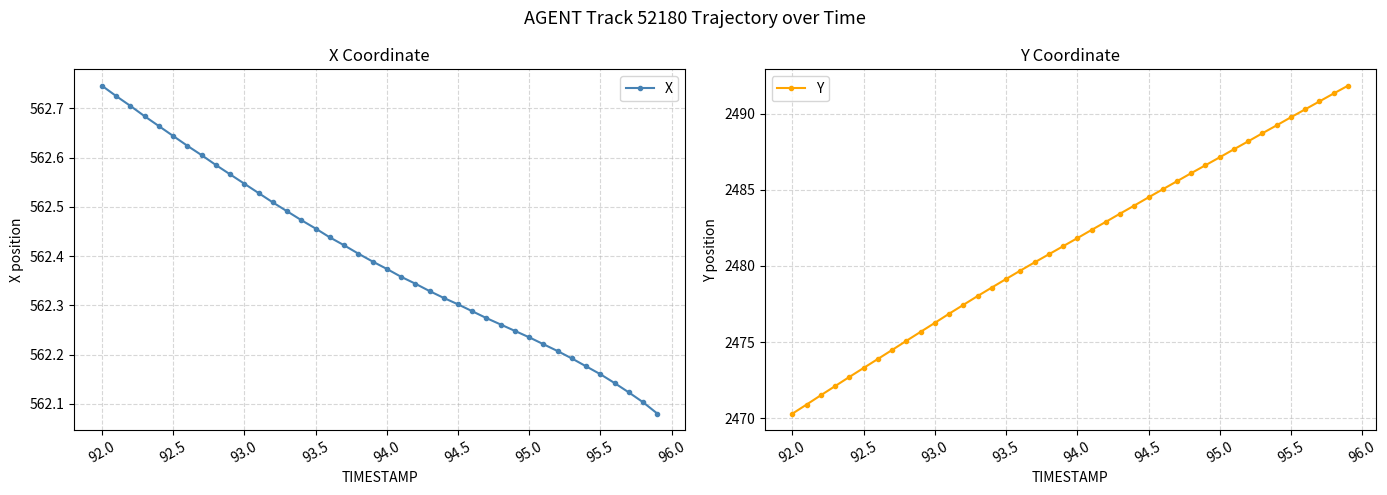

How many X values are between 562 and 563?

40